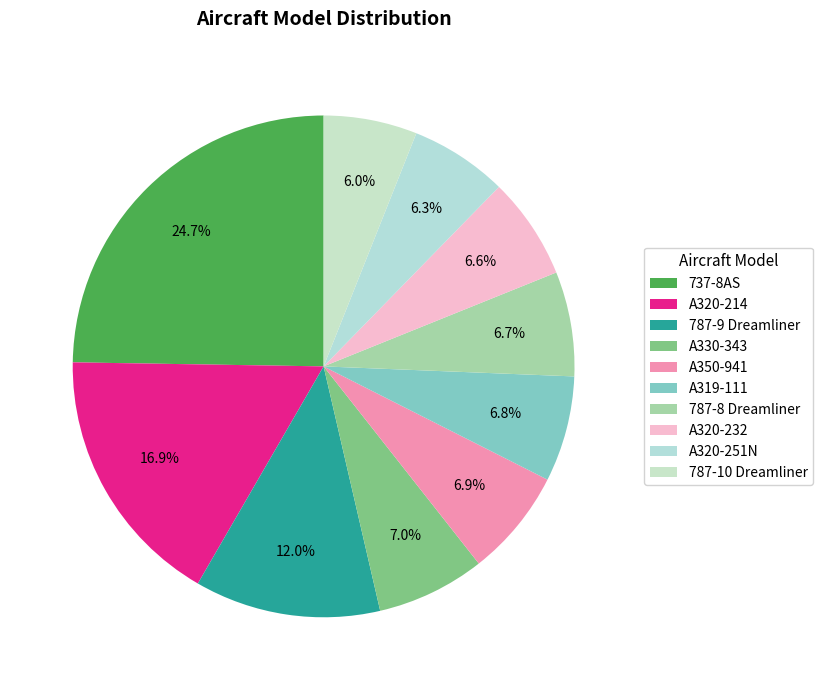

What percentage do 787-9 Dreamliner and A320-251N together represent?

18.3%